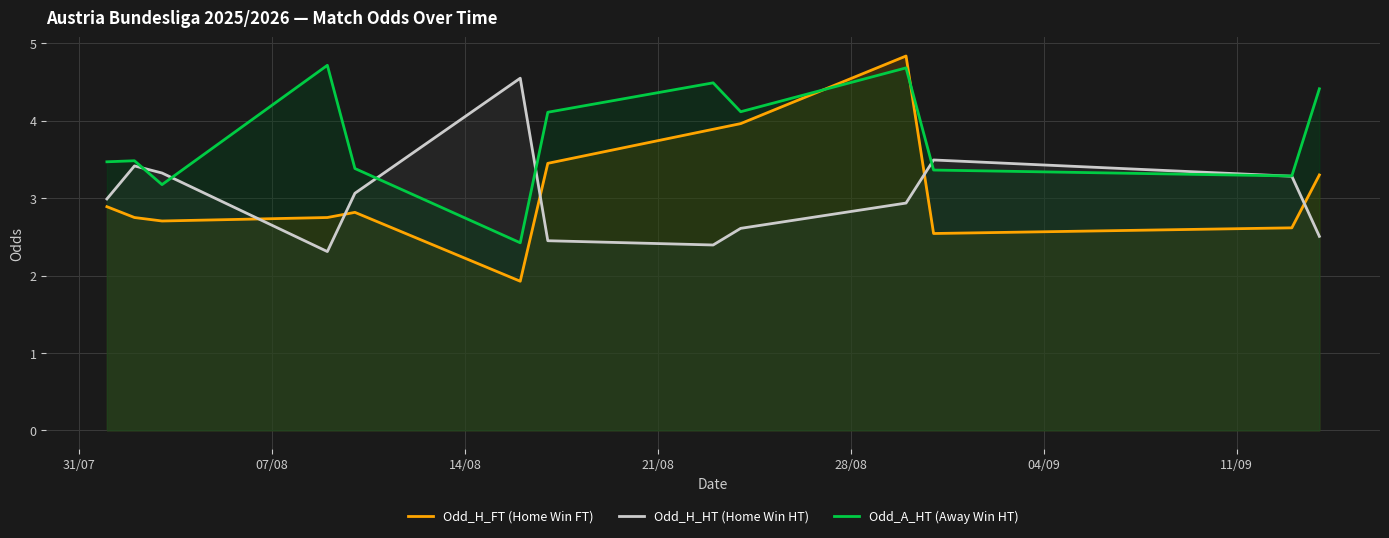

What is the lowest value of the Odd_H_HT (Home Win HT) series?

2.3